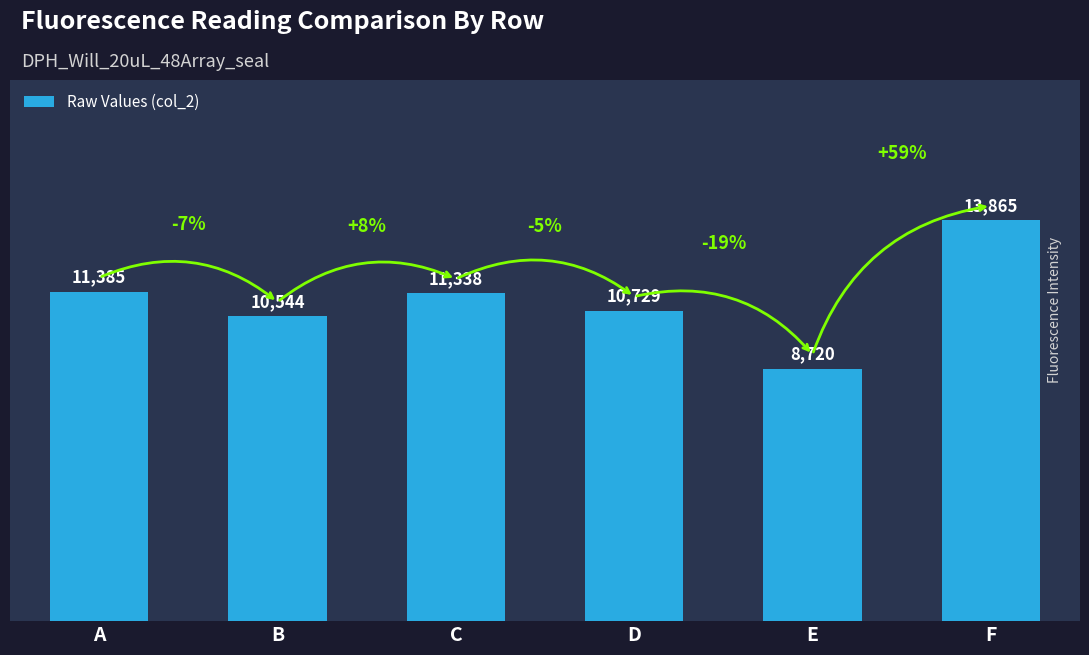

What is the value of the 4th bar from the left?

10729